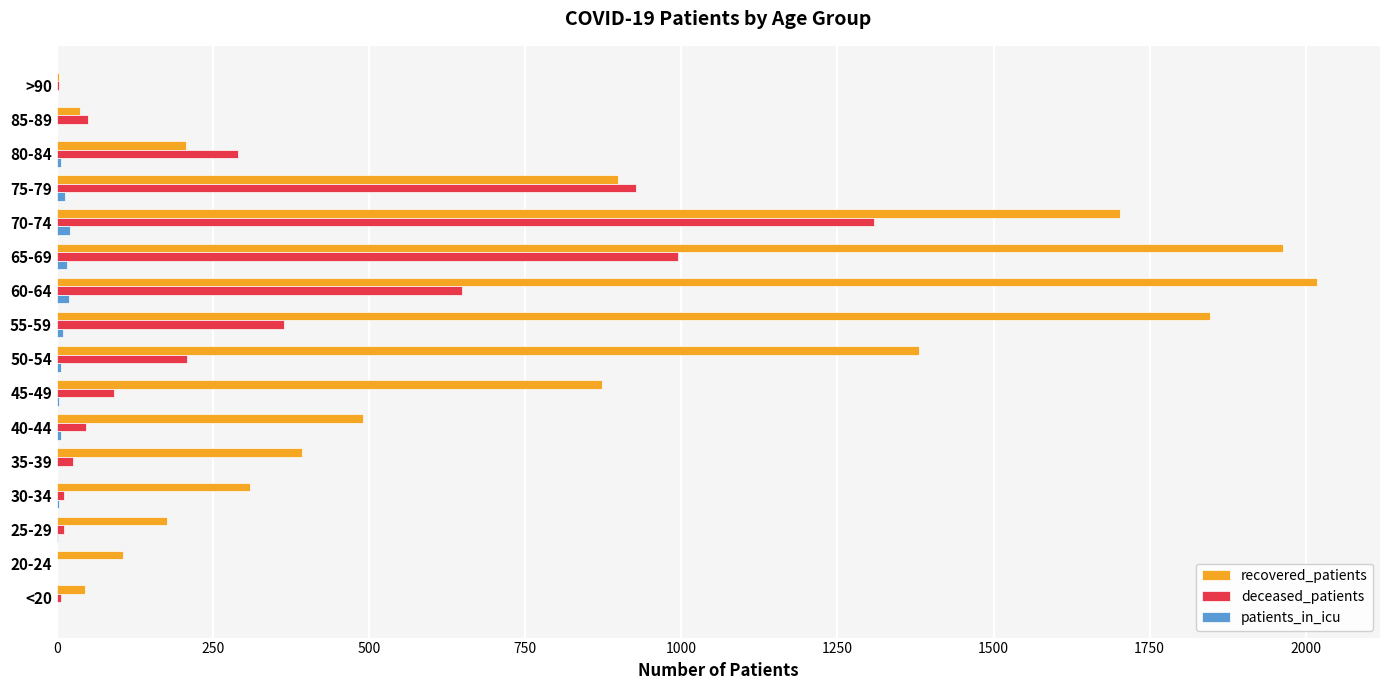

Which series changed the most between 30-34 and 55-59?

recovered_patients